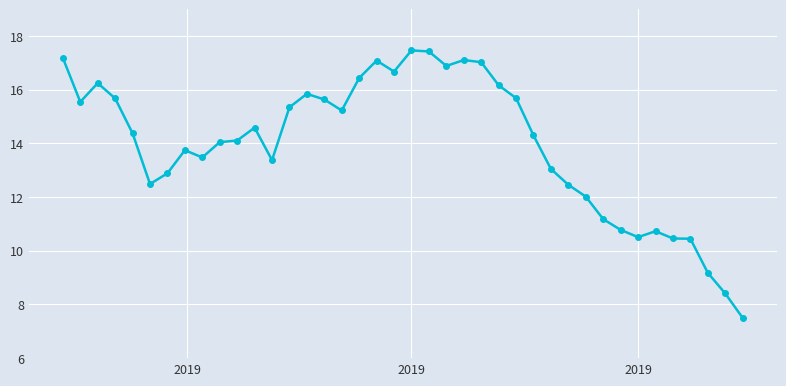

True or false: there are more than 2 points higher than both neighbors.

True